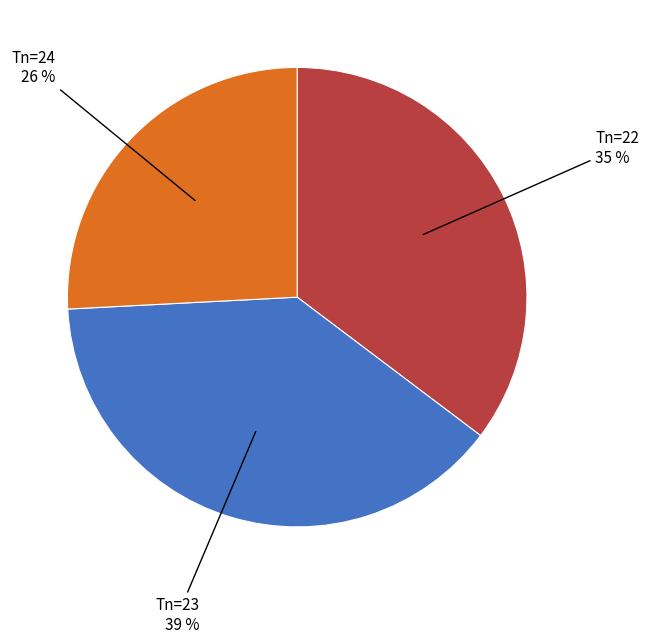

Is there any slice that represents more than half of the pie?

No